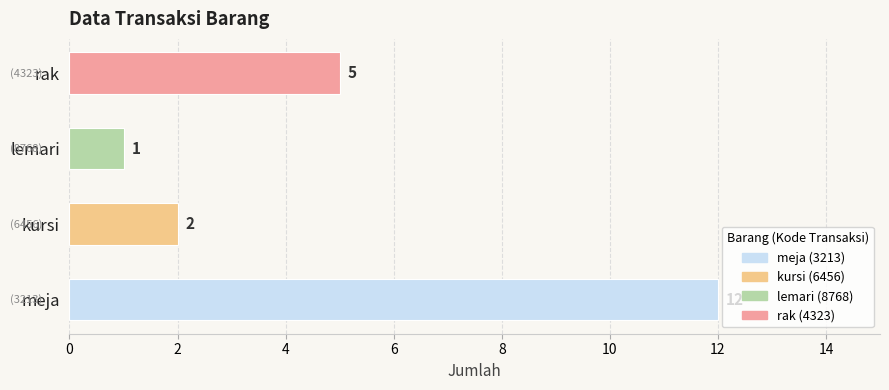

What is the difference between the maximum and second lowest values?

10